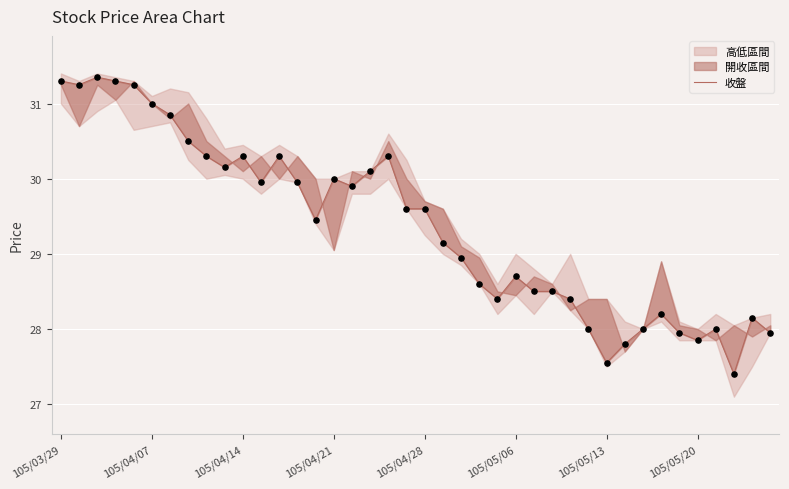

Which has a higher value, 19 or 35?

19